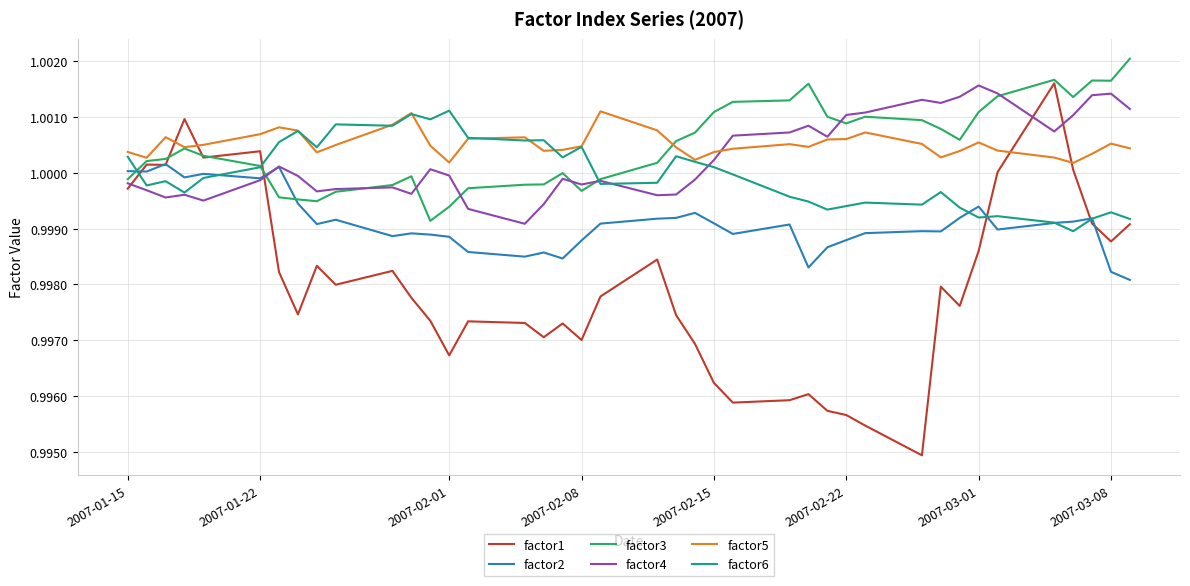

Which series has the widest spread of values?

factor1